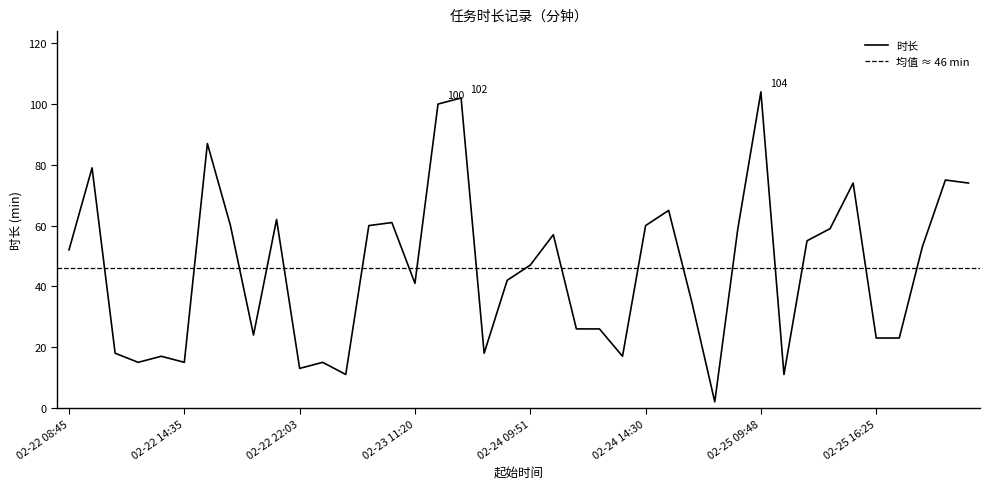

Does the chart have visible grid lines?

No